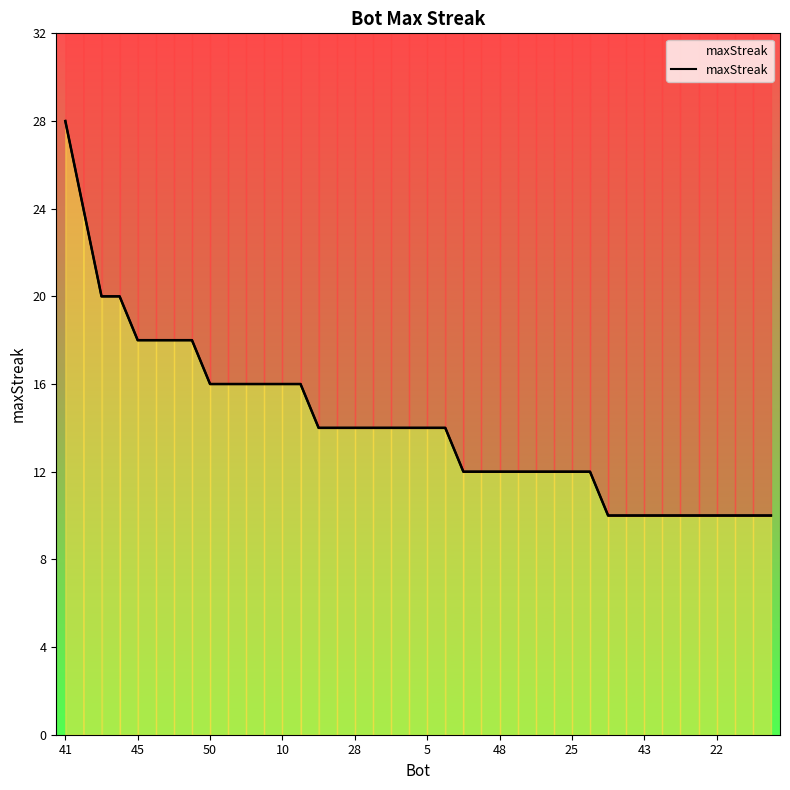

What is the maximum value shown in the chart?

28